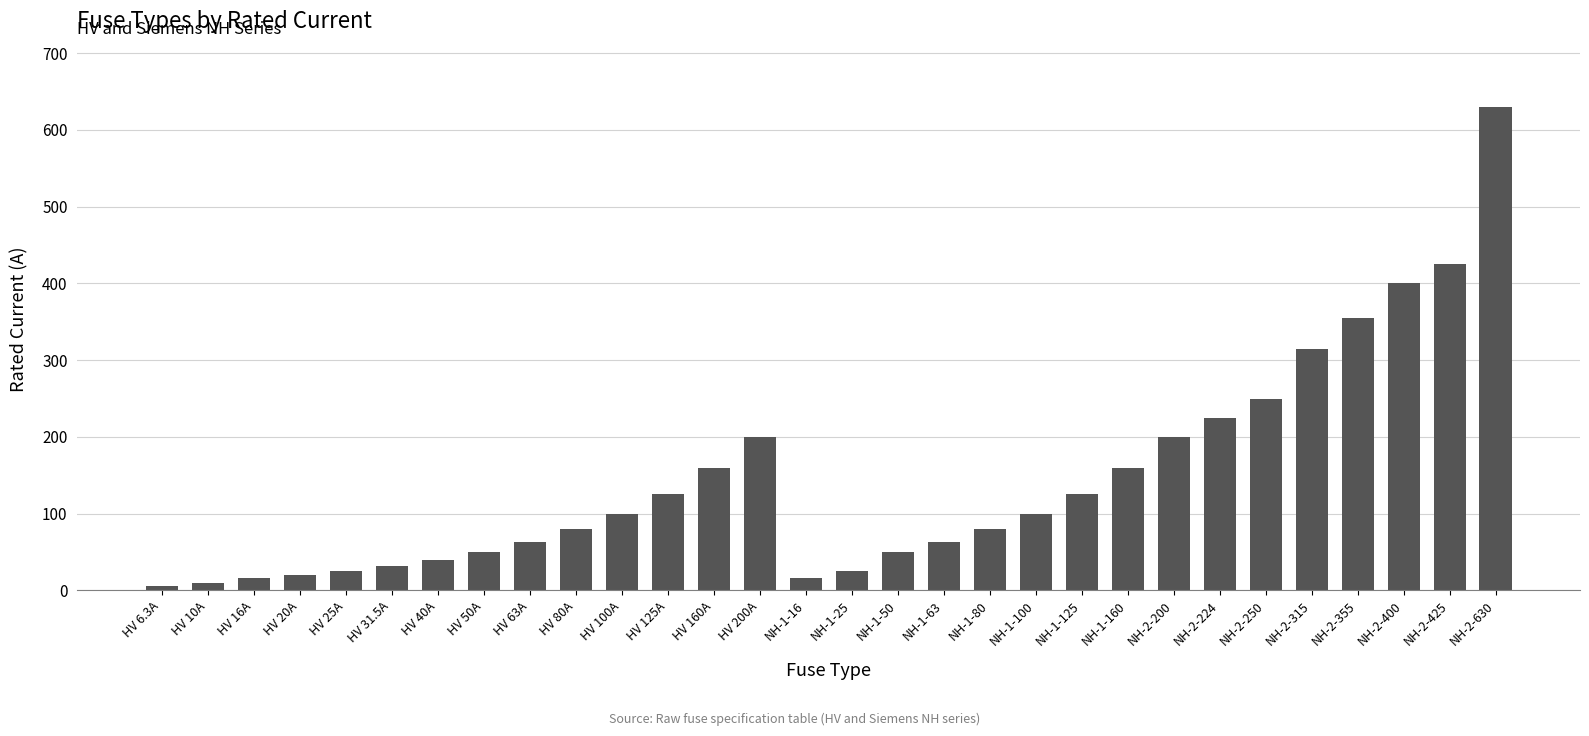

What position from the right is NH-1-160?

9